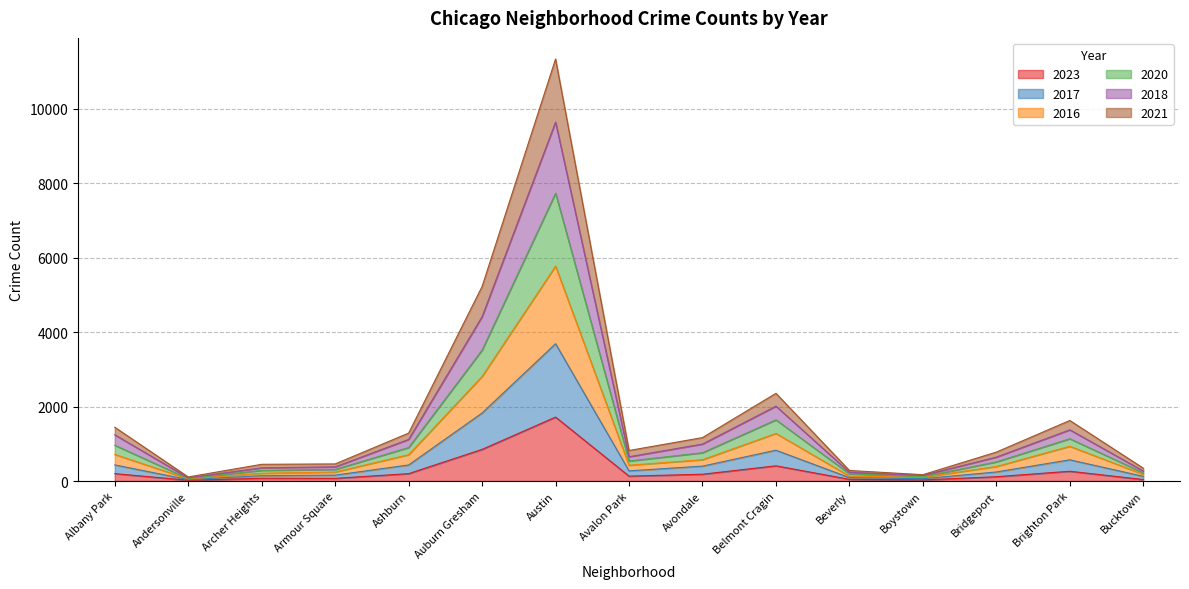

True or false: 2020 has a value of 2132 at Albany Park.

False